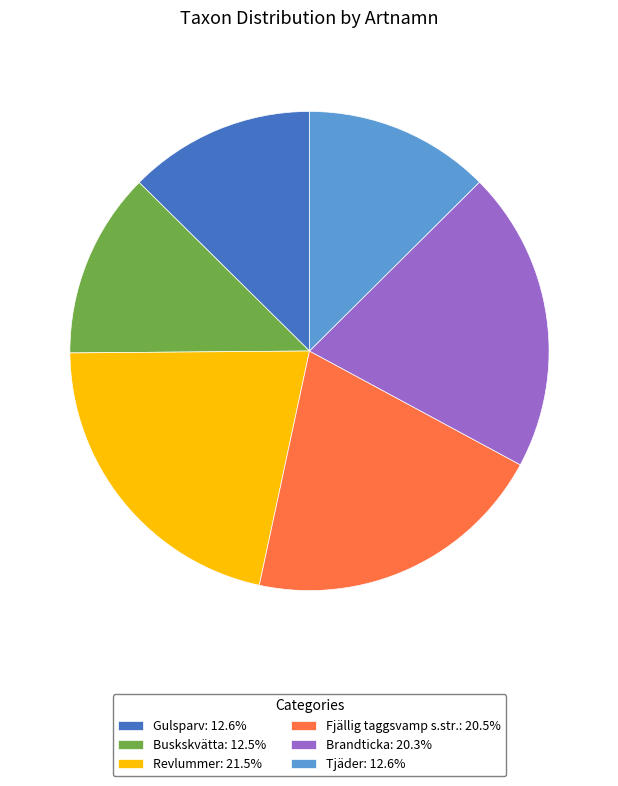

Do Gulsparv and Revlummer together represent more than half of the pie?

No